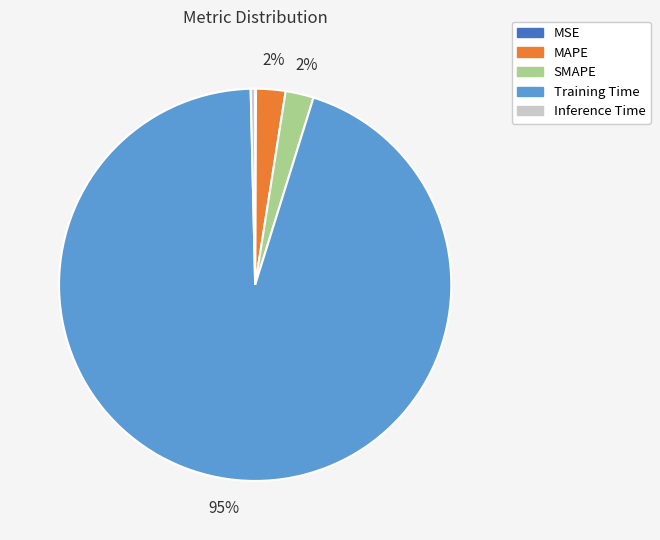

Do MAPE and SMAPE together represent more than half of the pie?

No